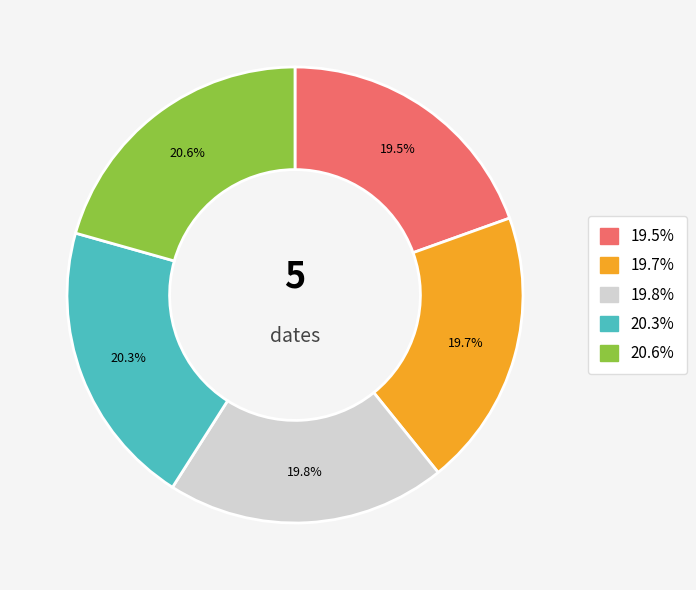

How many slices are in this pie chart?

5